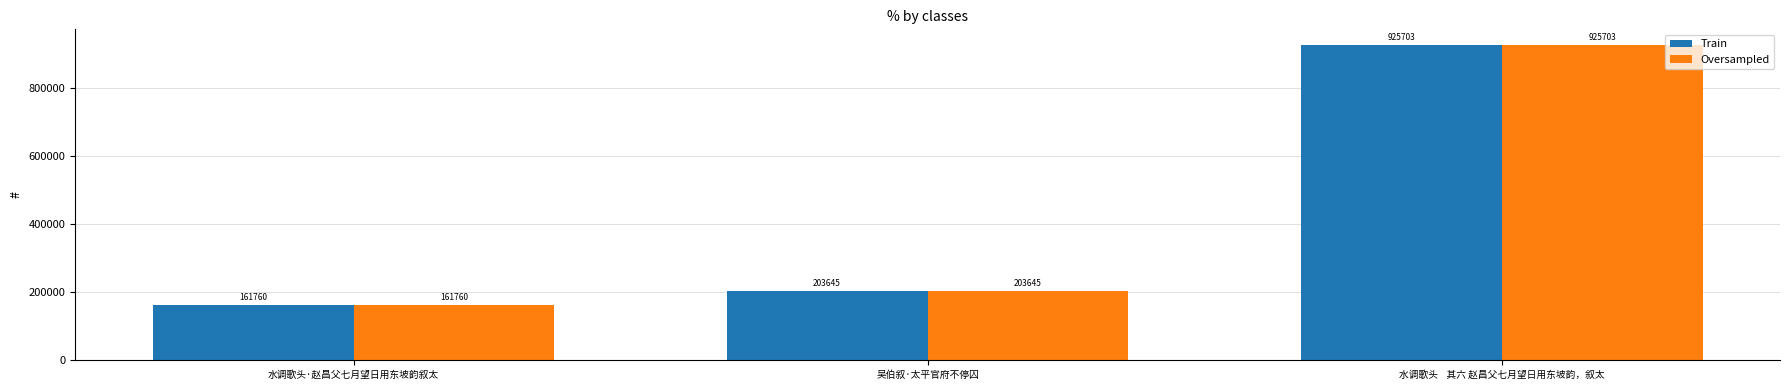

What is the value of the Train bar at the 3rd from the left?

925703